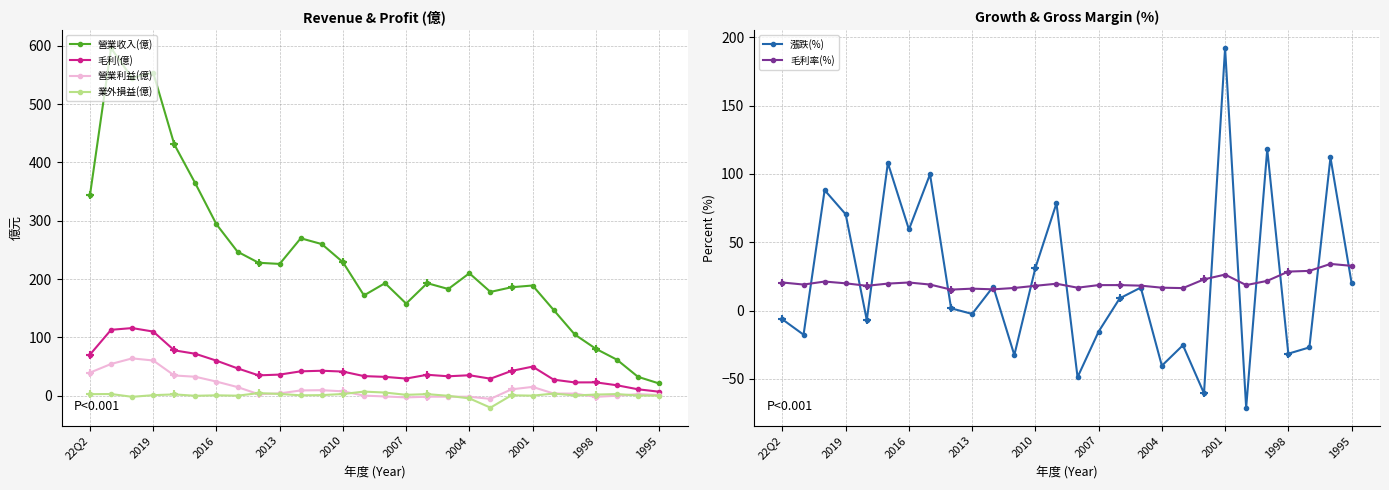

Is the value of 營業收入(億) at 2010 greater than the value of 毛利(億) at 2004?

Yes